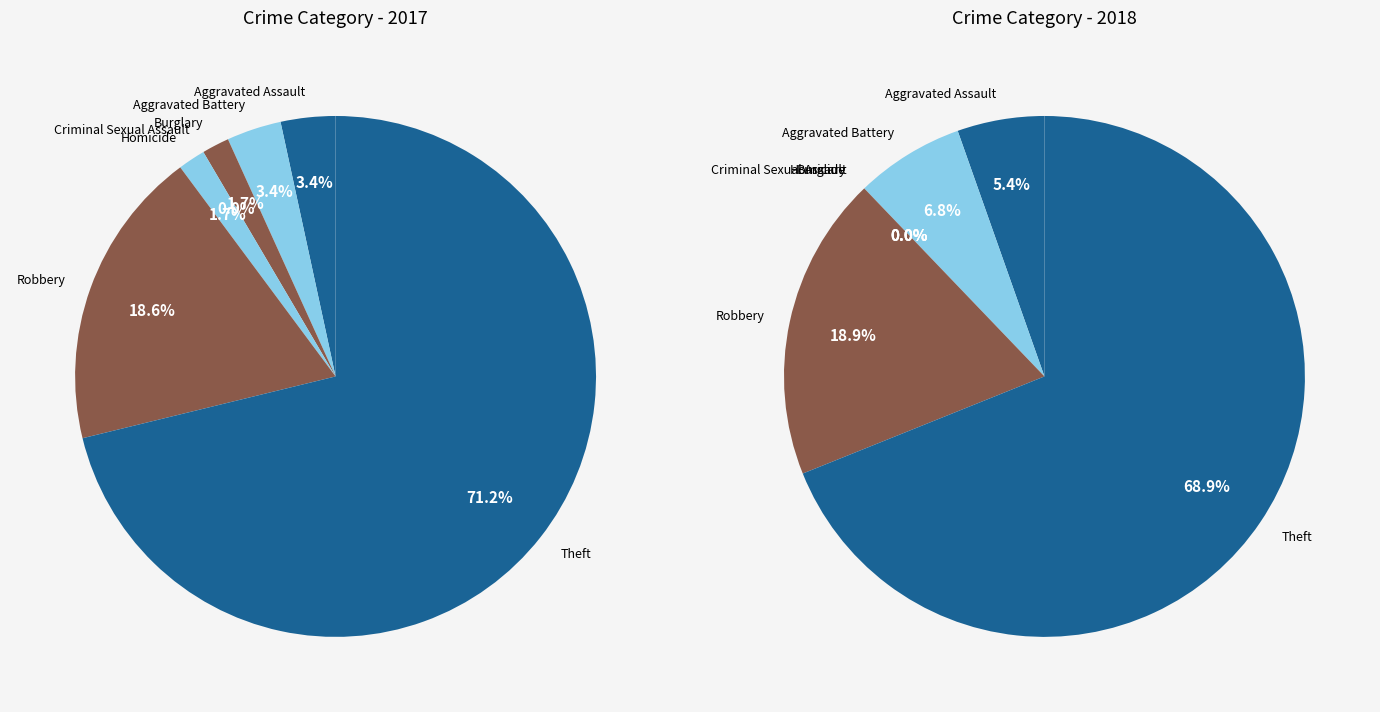

To the nearest percent, what portion does 2 represent?

2%